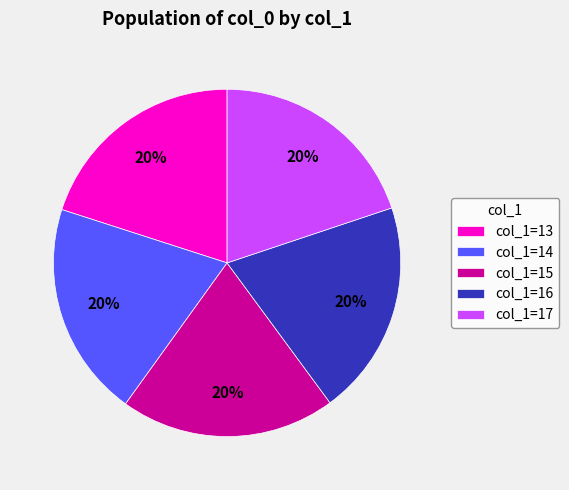

Is col_1=13 the majority of the pie?

No